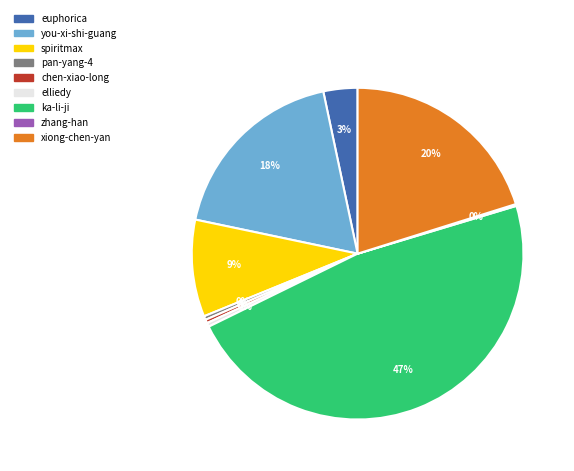

Does any single category account for the majority?

No